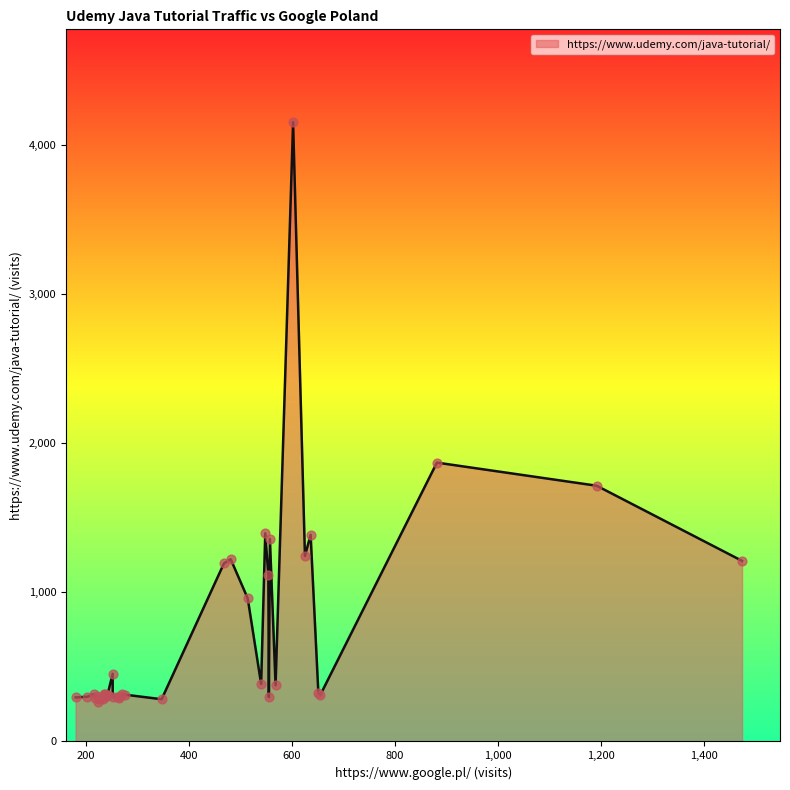

What is the change in value from 881 to 223?

-1605